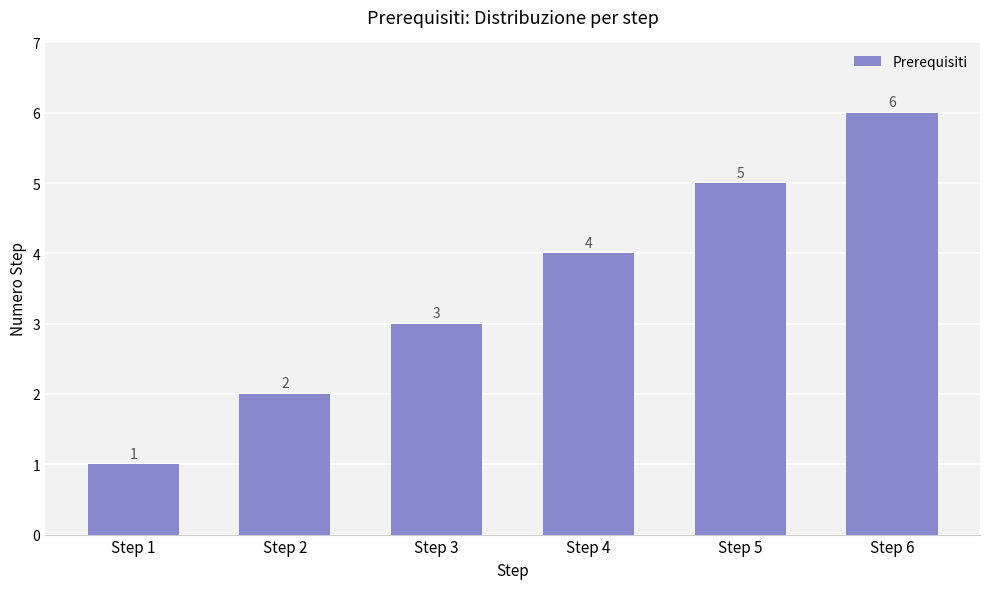

Which category has the lowest value across all series?

Step 1